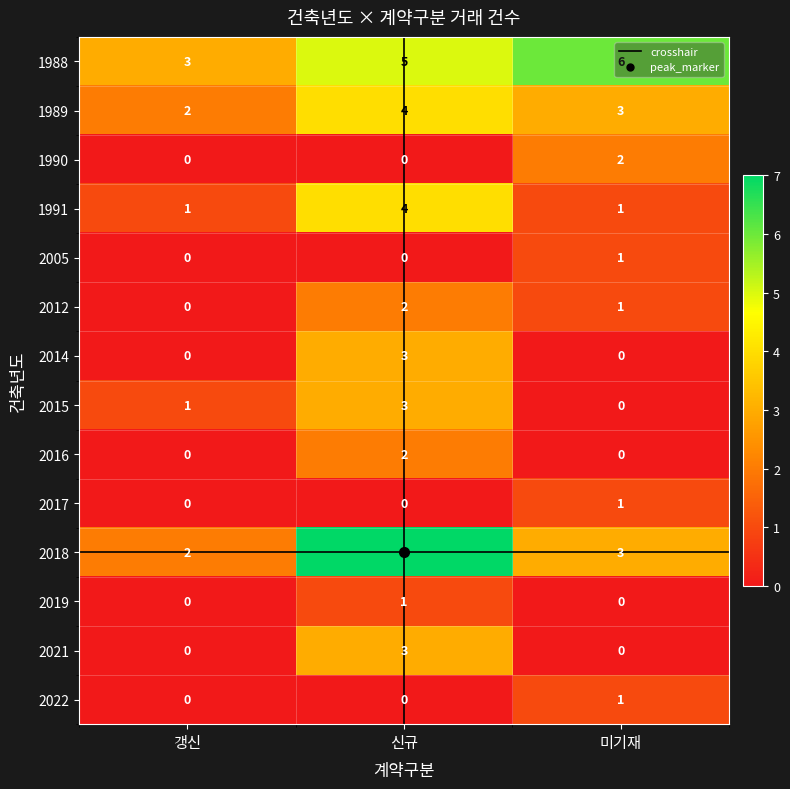

What is the difference between the maximum and minimum values in the 2016 series?

2